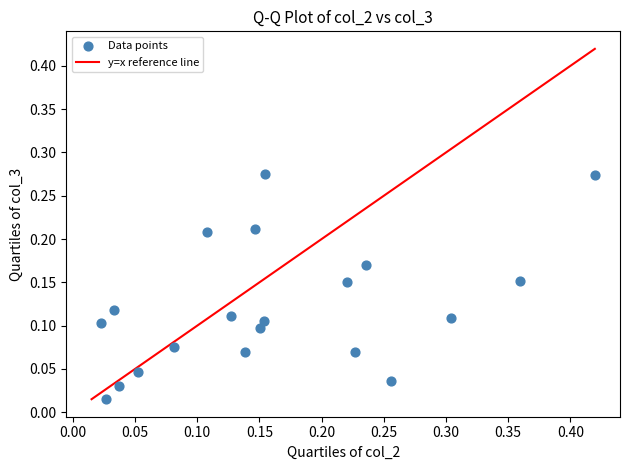

What is the range of X values (max minus min)?

0.4